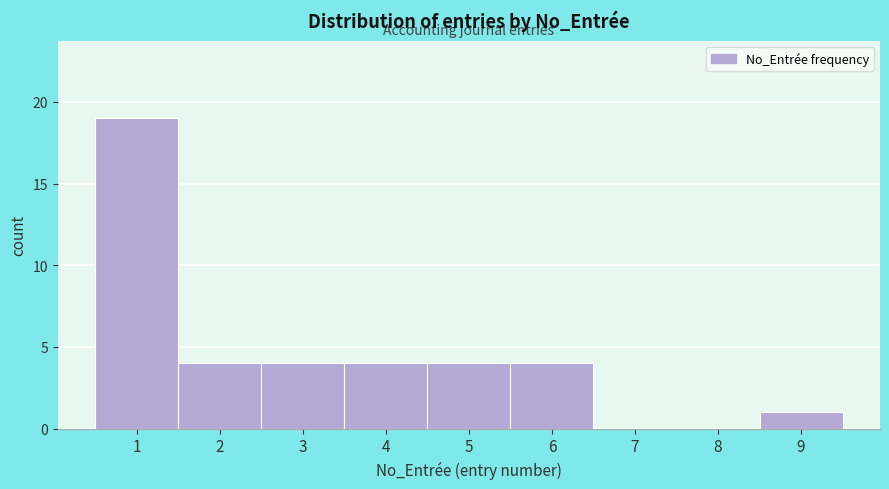

How tall is the bar that spans 5.5 to 6.5 on the x-axis? The values are not printed on the chart, so give them approximately, as read against the axis.

4